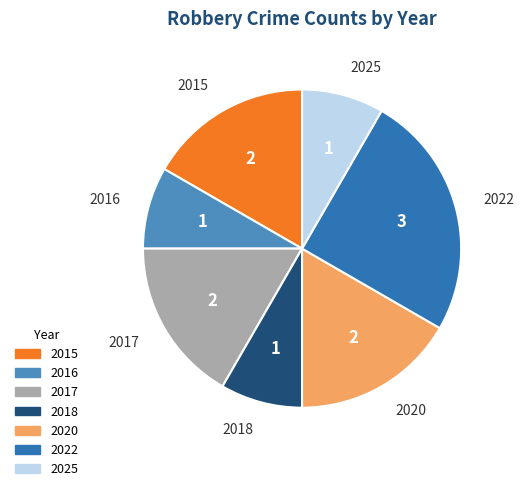

Which slice is the largest?

2022